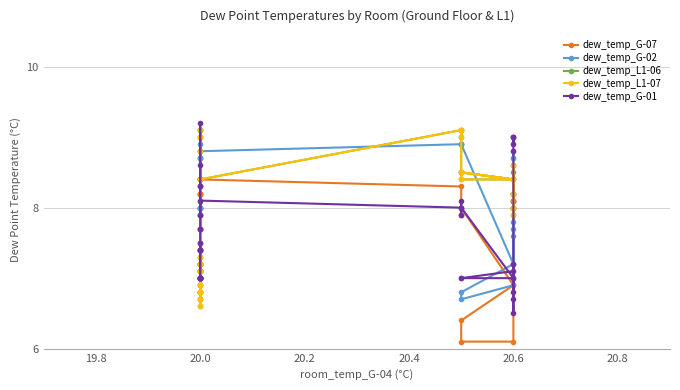

How many times do dew_temp_G-01 and dew_temp_G-07 cross each other?

5